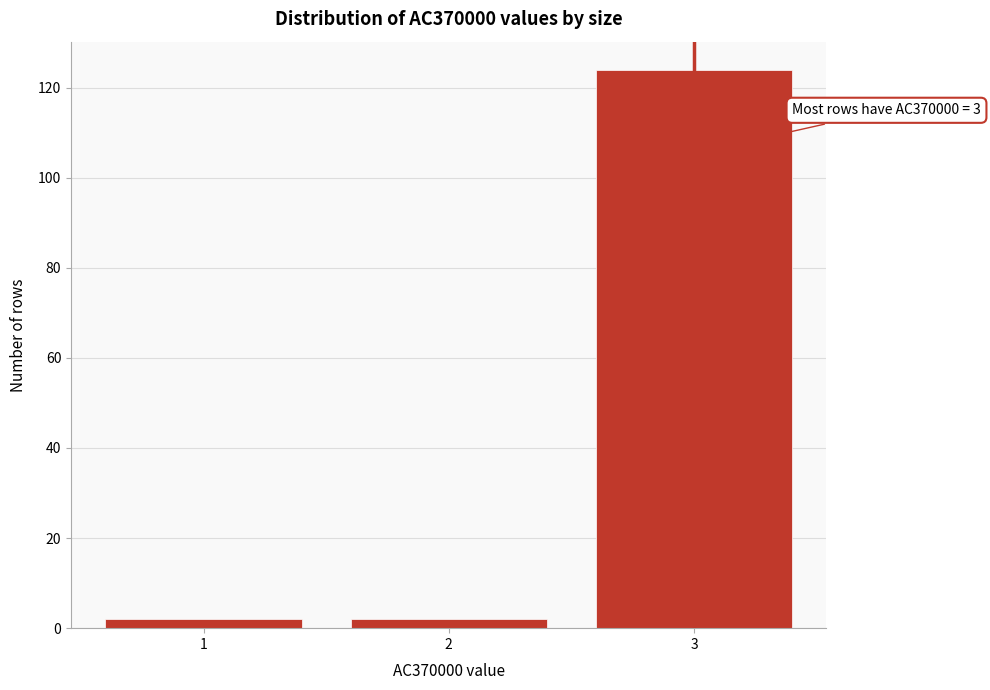

Reading left to right, what are all the values shown in this chart?

2	2	124